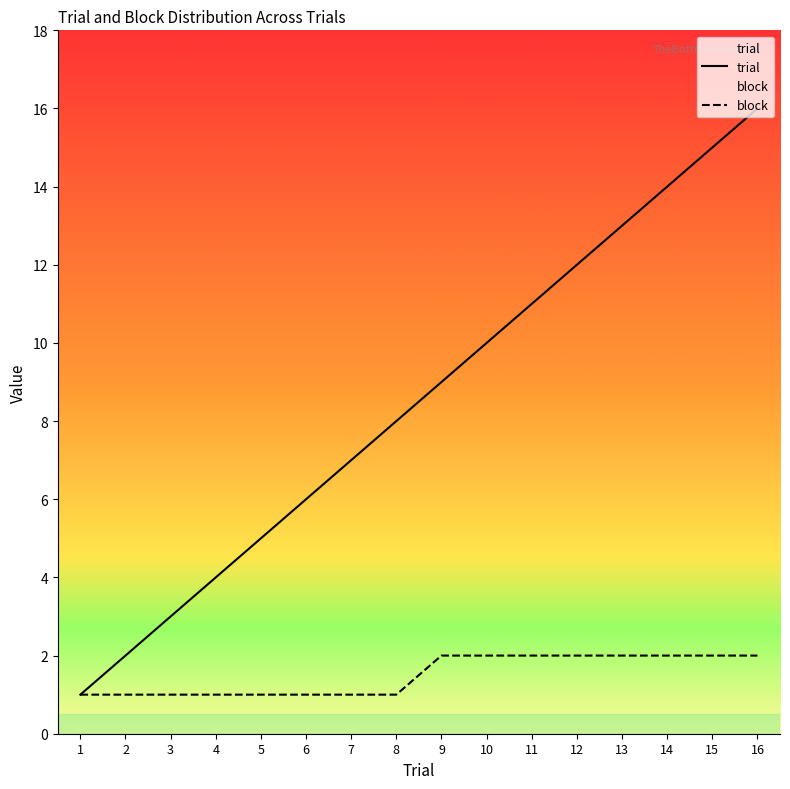

What is the difference between the trial values at 10 and 2?

8